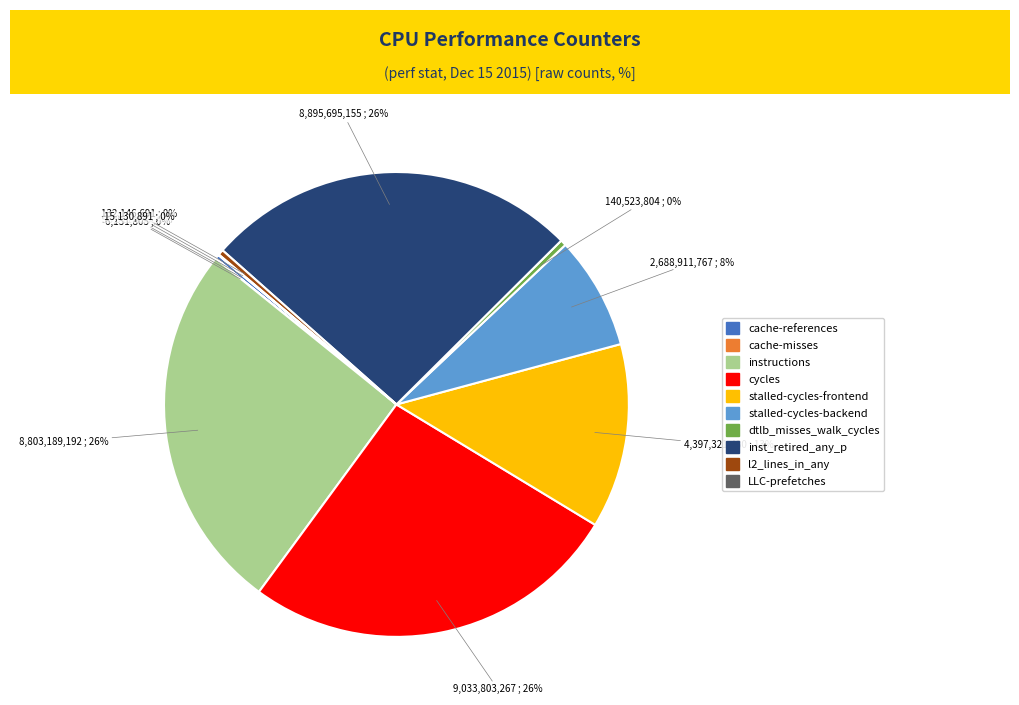

The inst_retired_any_p slice represents 14% of the pie. True or false?

False